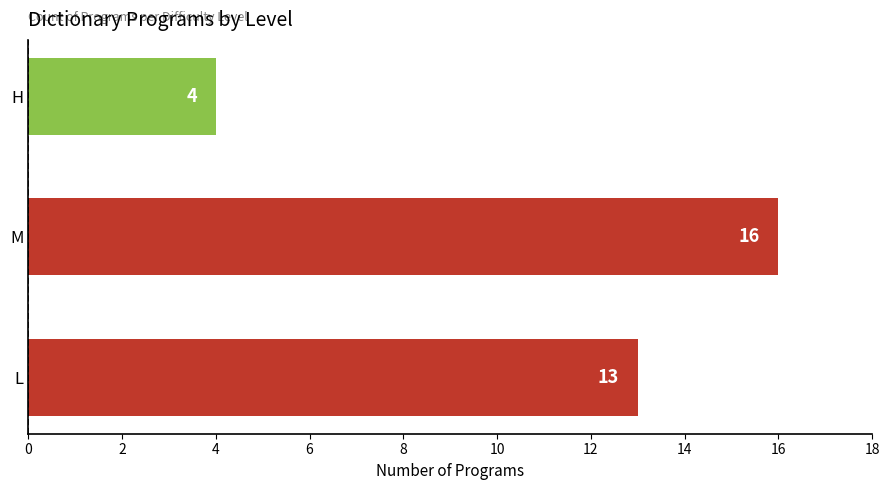

Is it true that the value at H is 4?

True